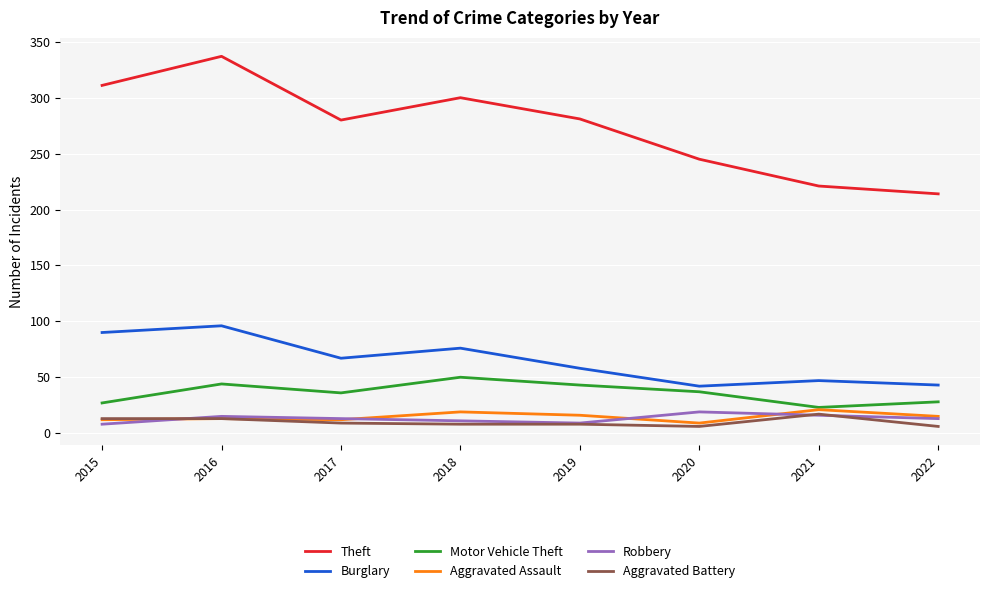

True or false: Motor Vehicle Theft and Theft intersect in this chart.

False